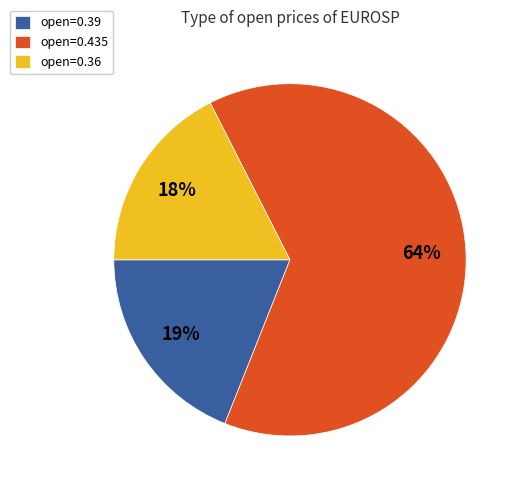

Which category accounts for the majority?

open=0.435